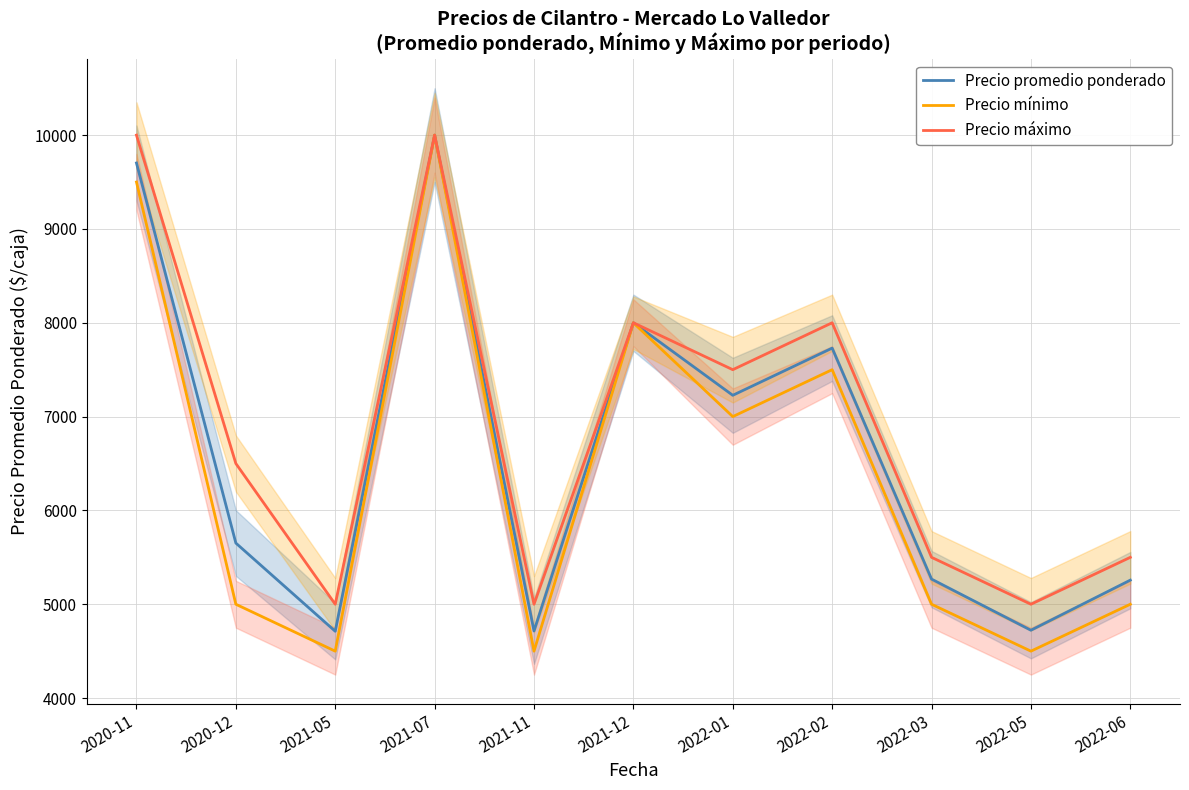

What is the average value of the Precio máximo series?

6909